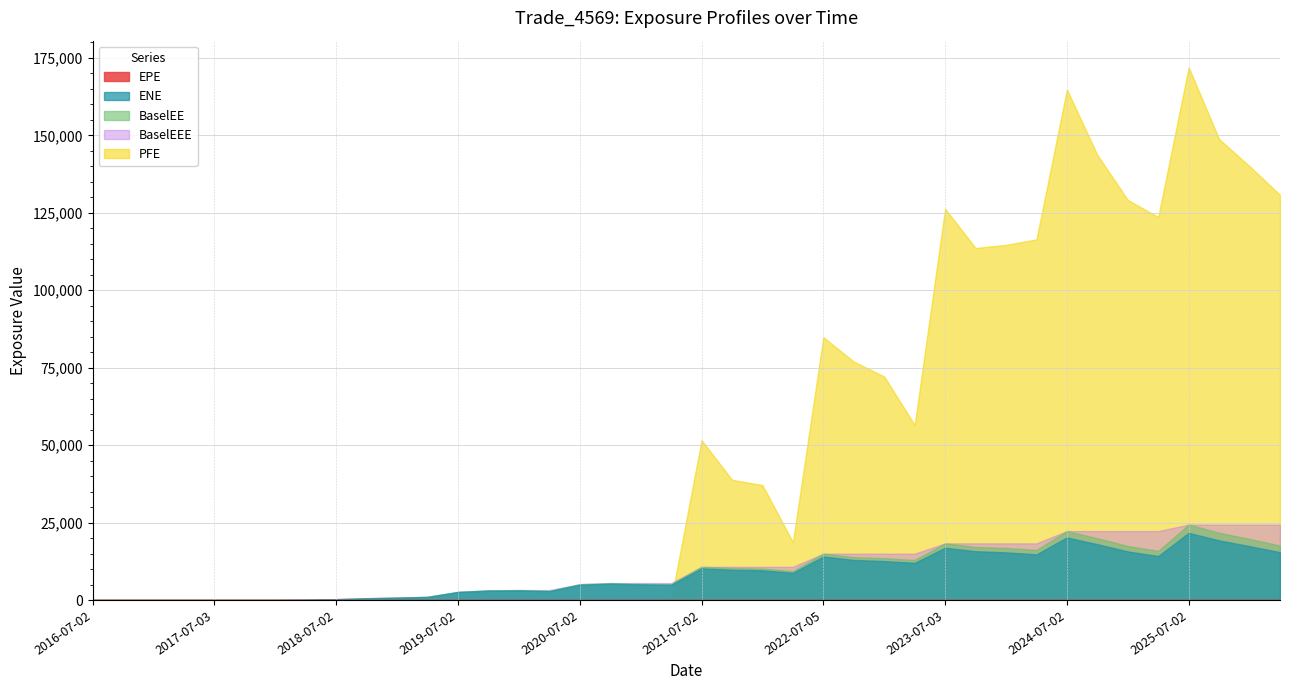

What position from the left is 2024-04-02?

32